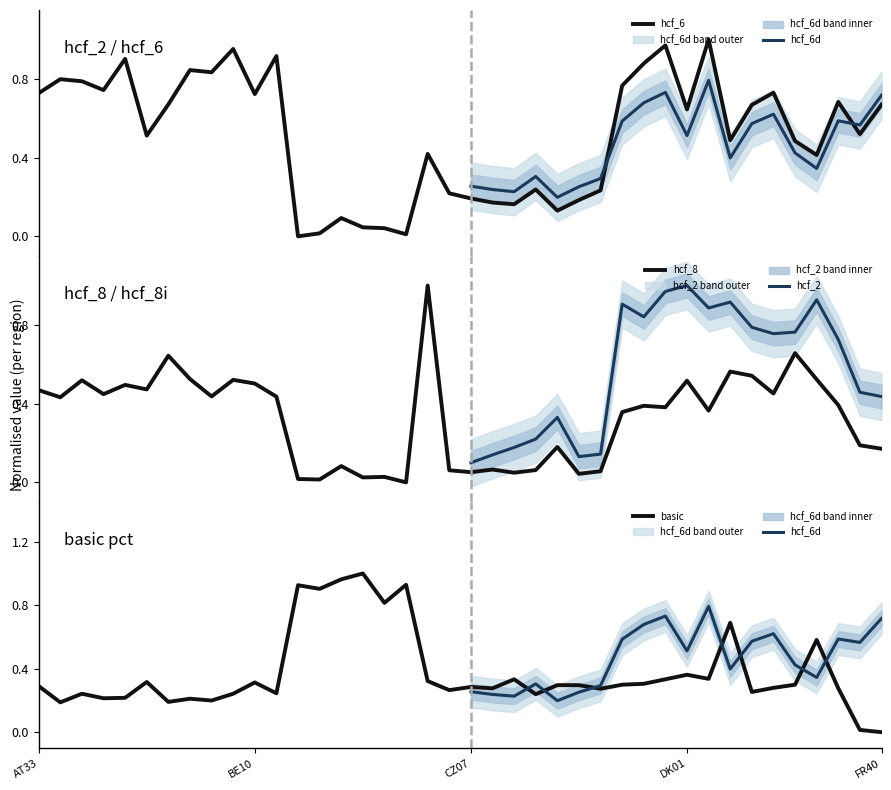

List the series in order of their overall mean, lowest first.

hcf_8, basic, hcf_6